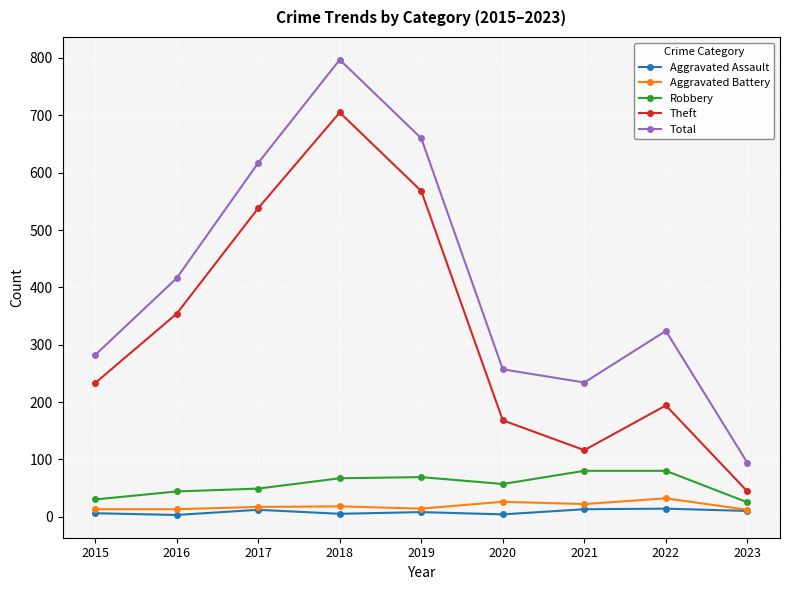

Is the value of Total at 2021 greater than the value of Aggravated Assault at 2017?

Yes